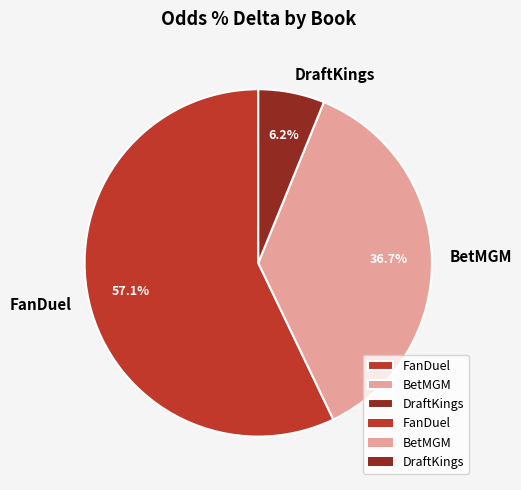

What percentage is the BetMGM slice, to the nearest percent?

37%